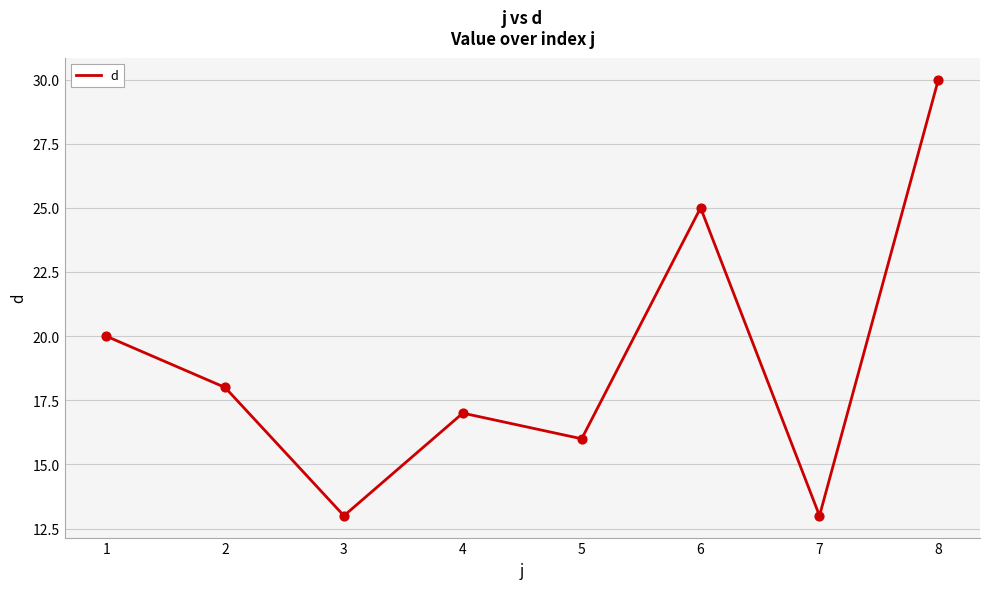

Approximately how many times larger is the value at 2 compared to 8?

0.6